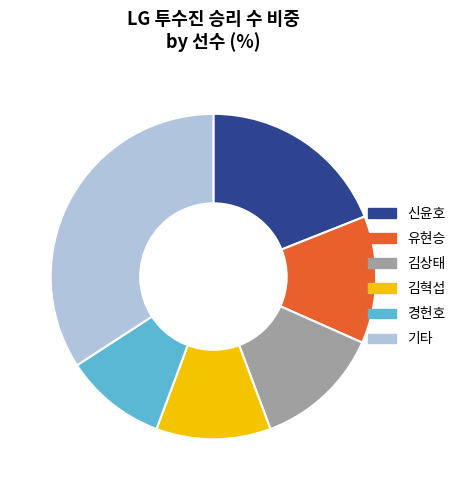

How many segments does this pie chart have?

6